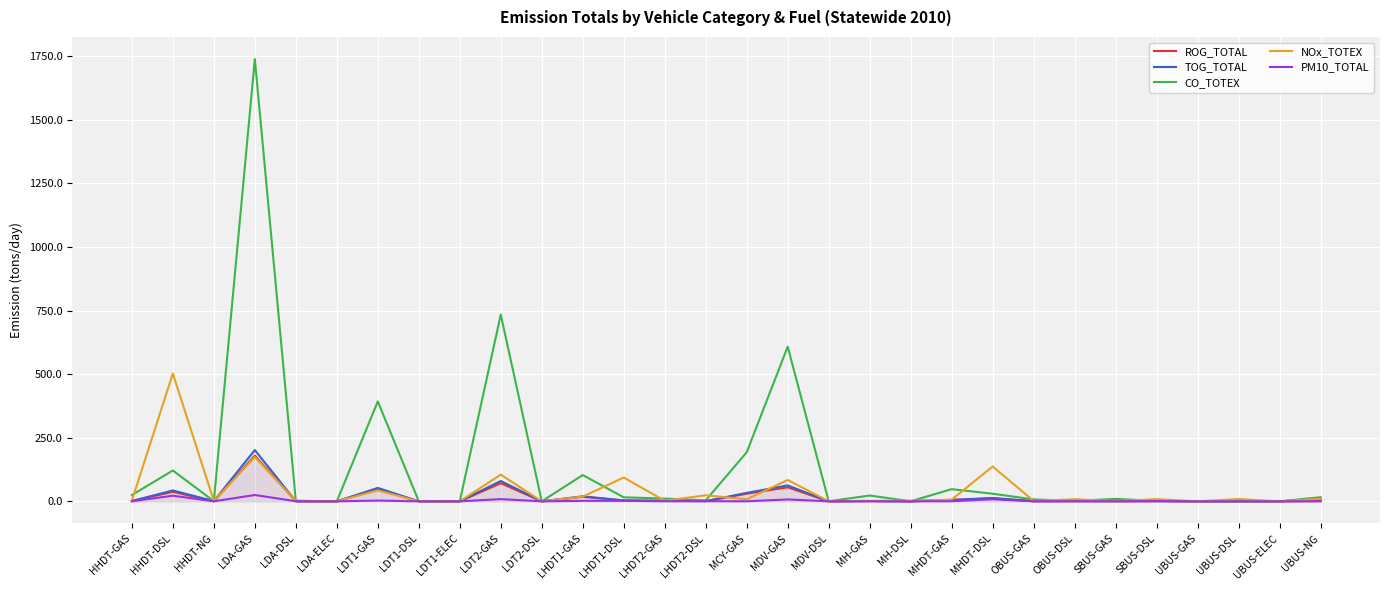

How many values in the NOx_TOTEX series exceed 6?

15